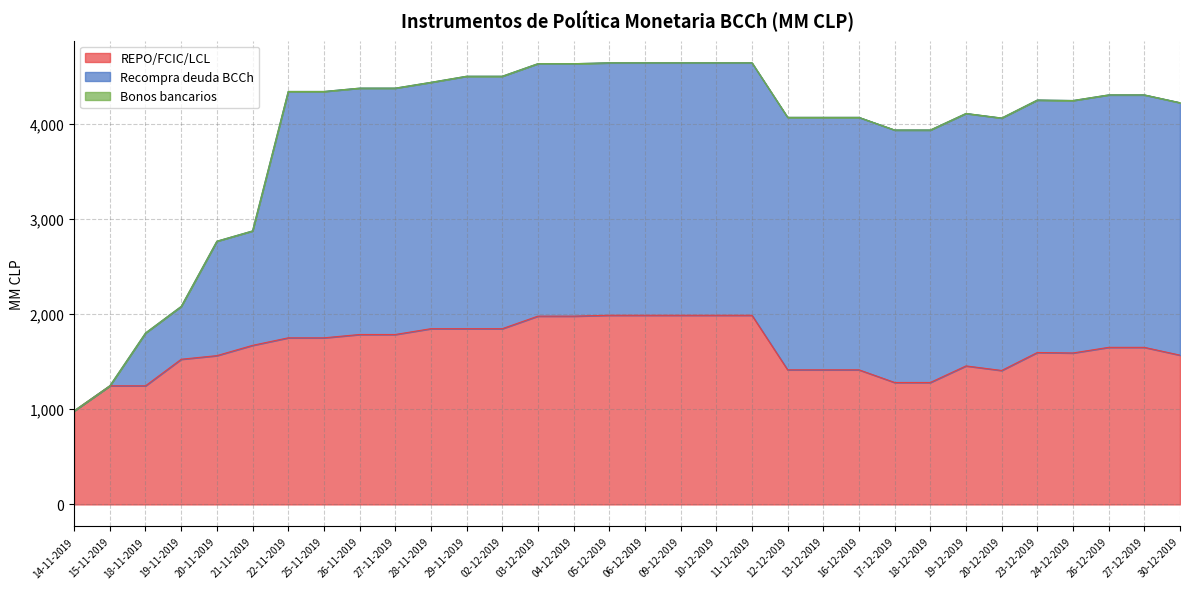

List the series in order of their overall mean, highest first.

Recompra deuda BCCh, REPO/FCIC/LCL, Bonos bancarios